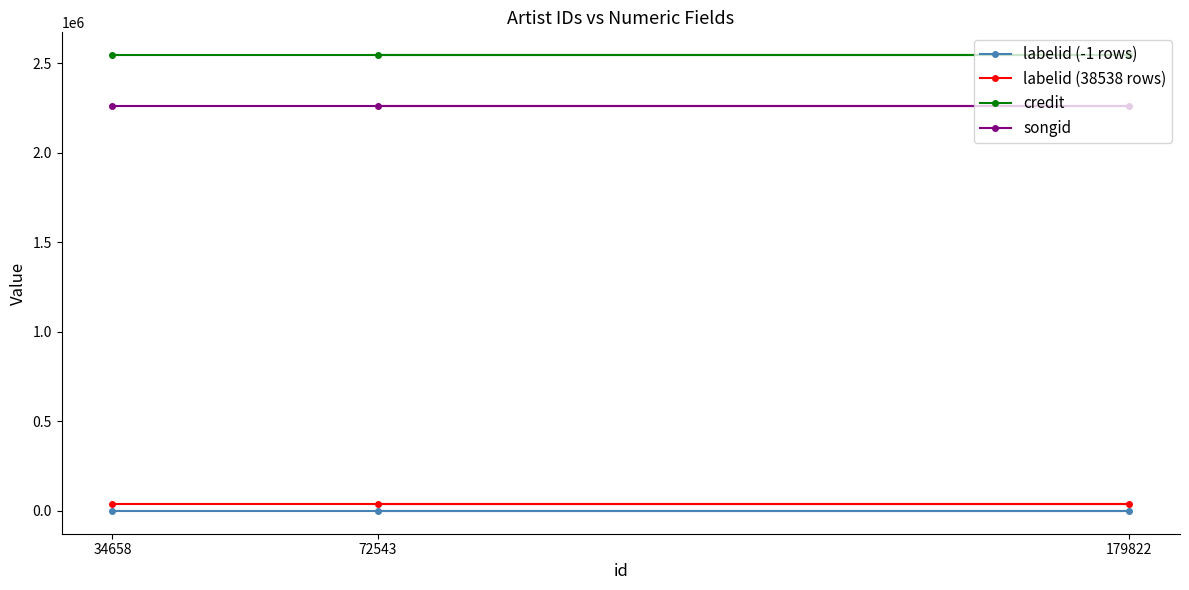

What value does the labelid (-1 rows) series have at 72543?

-1